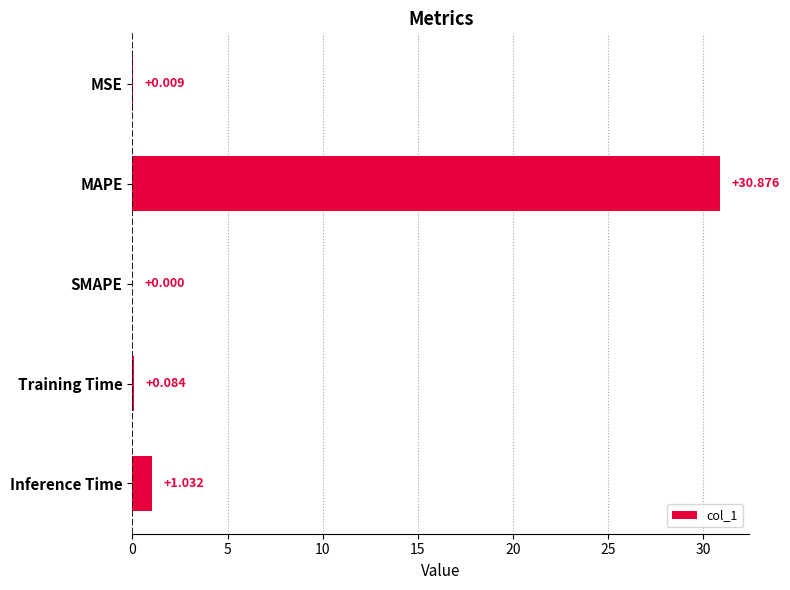

Which has a higher value, SMAPE or Inference Time?

Inference Time